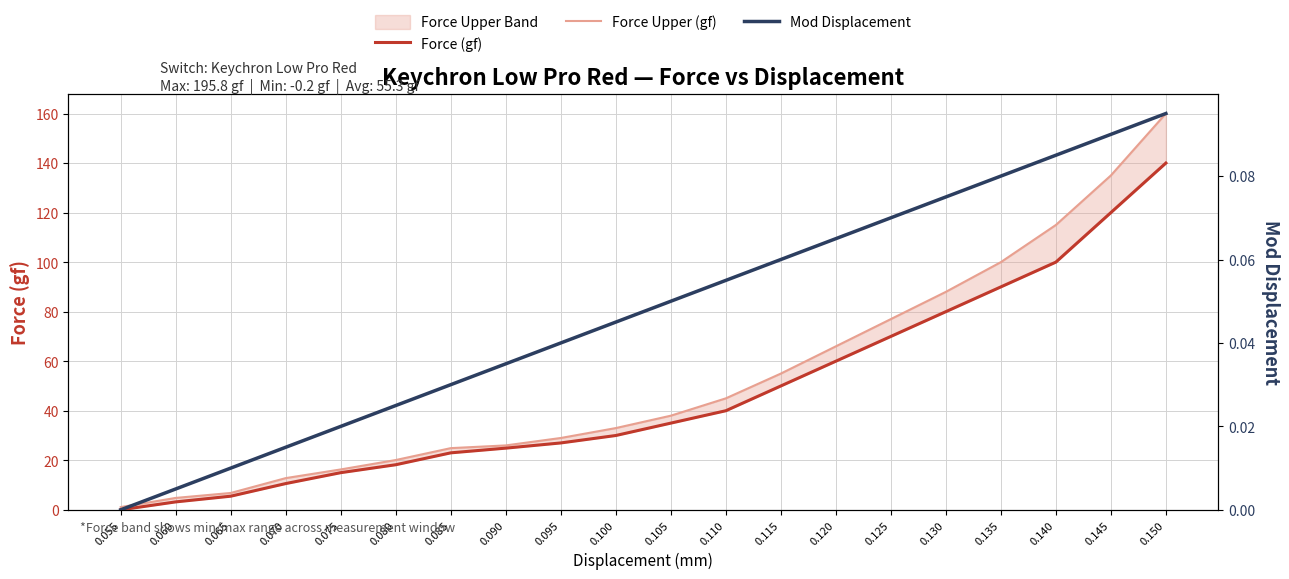

Which series has the largest range (max minus min)?

Force Upper (gf)